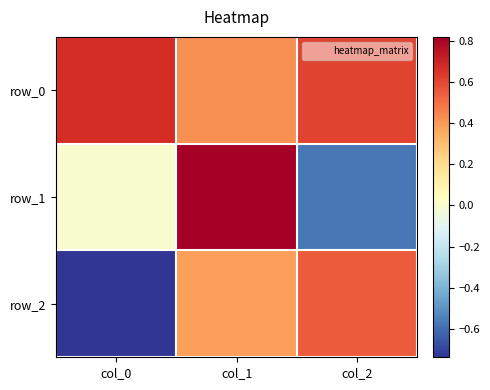

At which category is the sum across all series the highest?

col_1